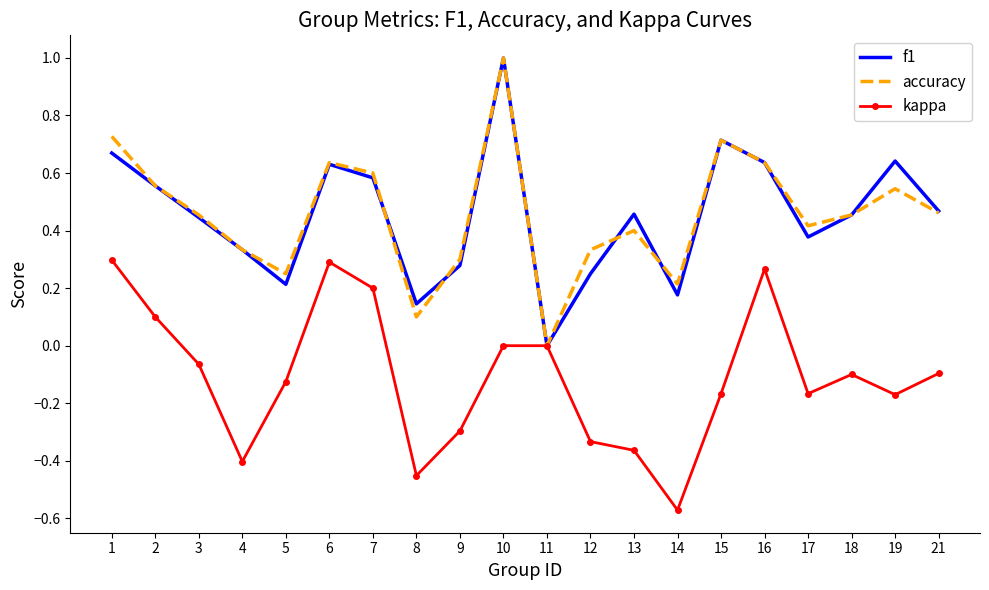

At which category is the sum across all series the highest?

10